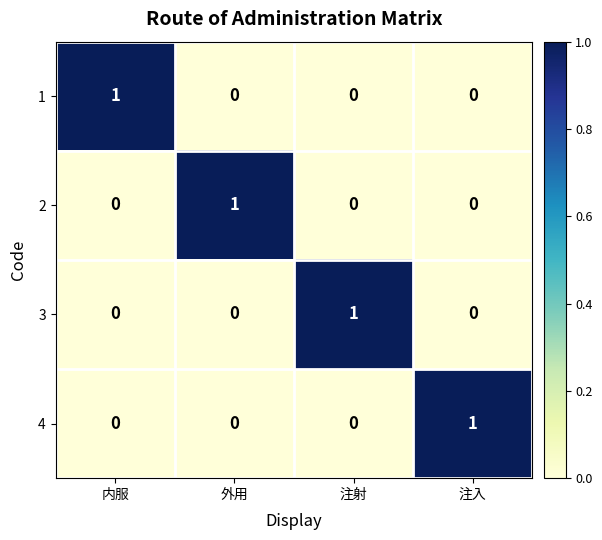

Reading left to right, extract all data points from this chart.

1: 1	0	0	0
2: 0	1	0	0
3: 0	0	1	0
4: 0	0	0	1